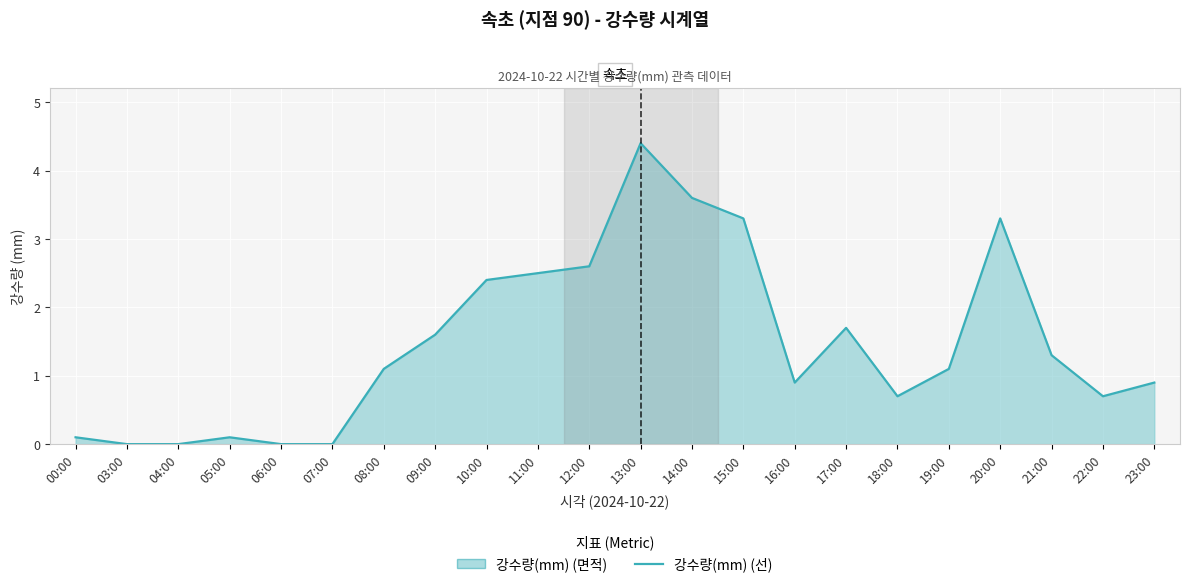

Reading right to left, list all the values displayed in this chart.

0.9	0.7	1.3	3.3	1.1	0.7	1.7	0.9	3.3	3.6	4.4	2.6	2.5	2.4	1.6	1.1	0.0	0.0	0.1	0.0	0.0	0.1